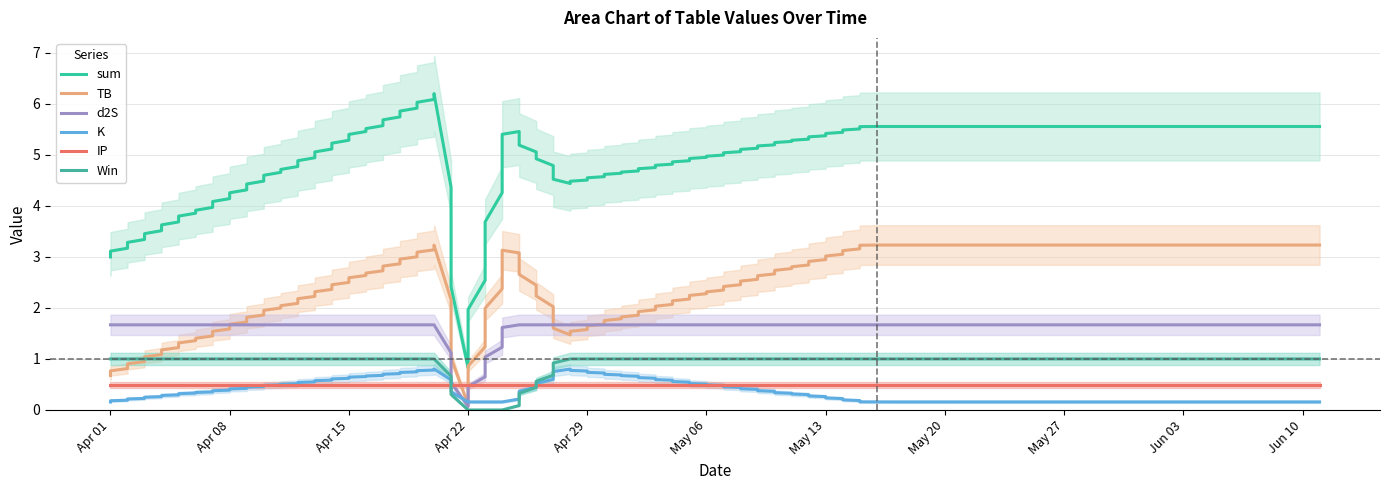

How many interior local peaks does the sum series have?

2